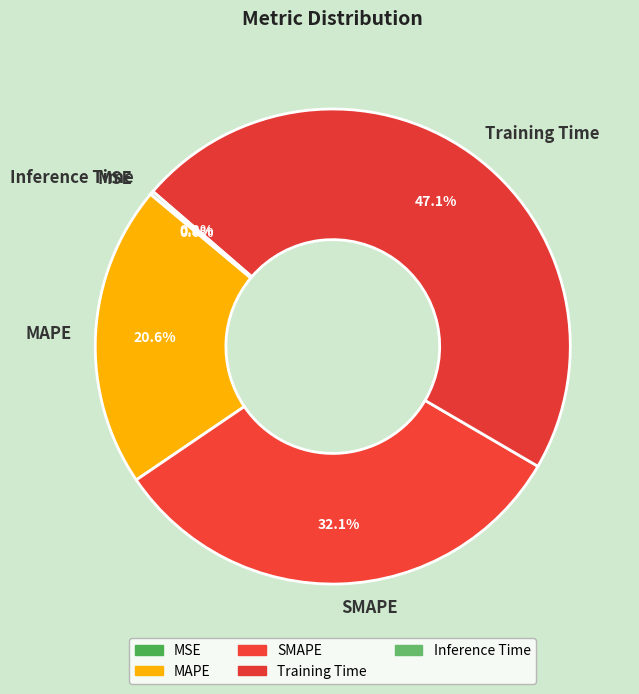

Is there any slice that represents more than half of the pie?

No